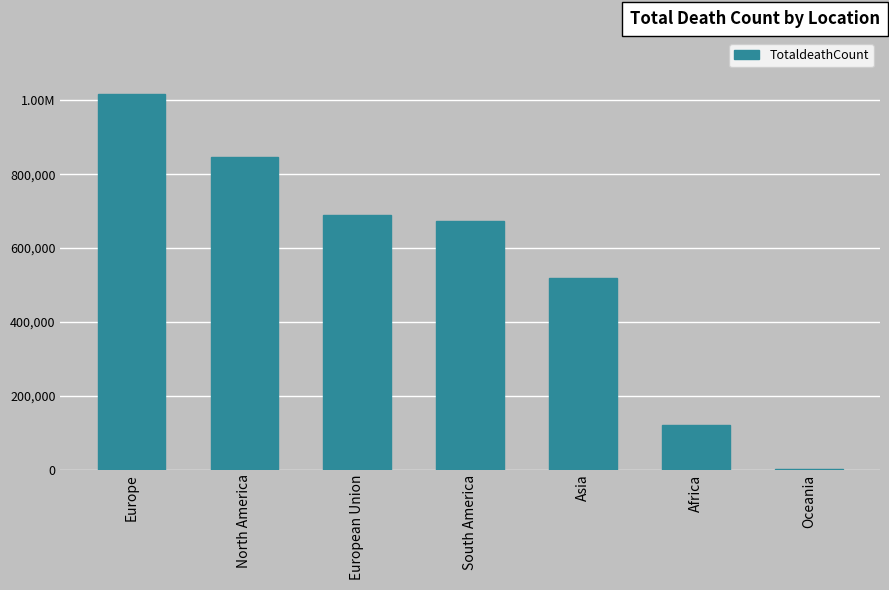

What is the value of the 2nd bar from the left?

847942